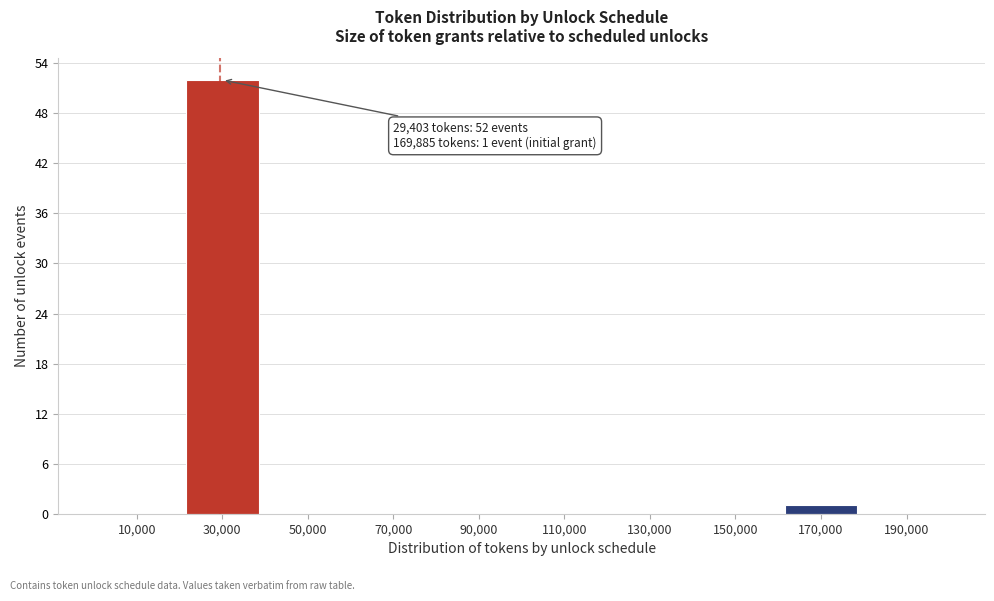

Over which range of the x-axis is the bar tallest?

20000 to 40000